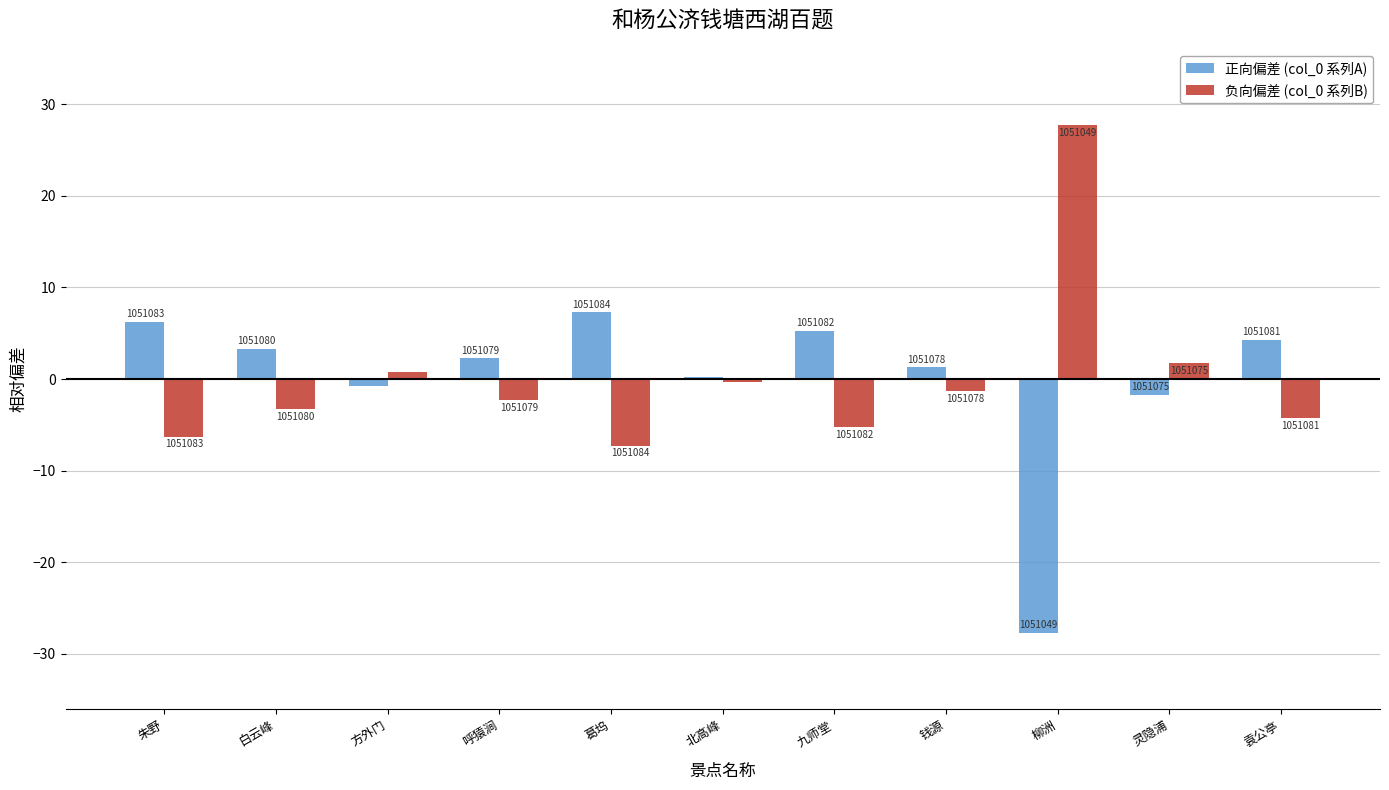

What are all the series names shown in the legend?

正向偏差 (col_0 系列A), 负向偏差 (col_0 系列B)